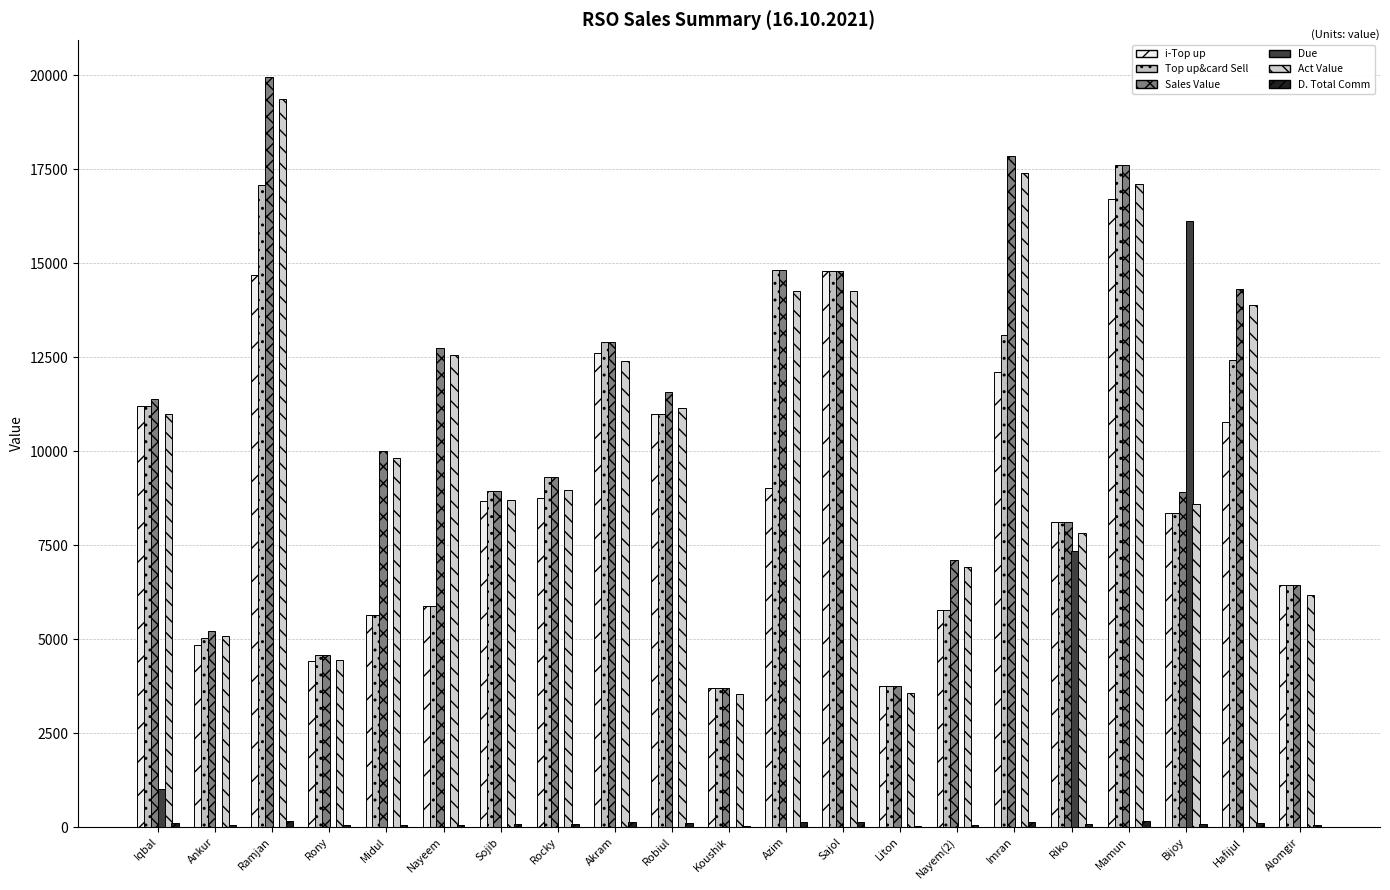

How many categories are shown in the chart?

21